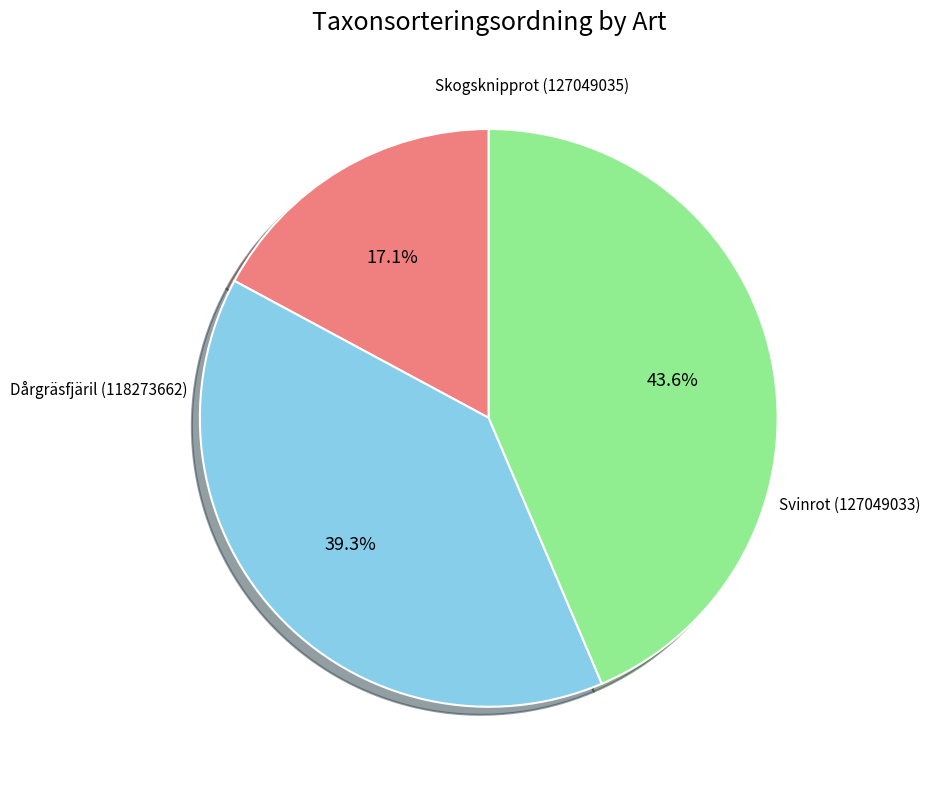

Rank the categories by value from highest to lowest.

Svinrot (127049033), Skogsknipprot (127049035), Dårgräsfjäril (118273662)